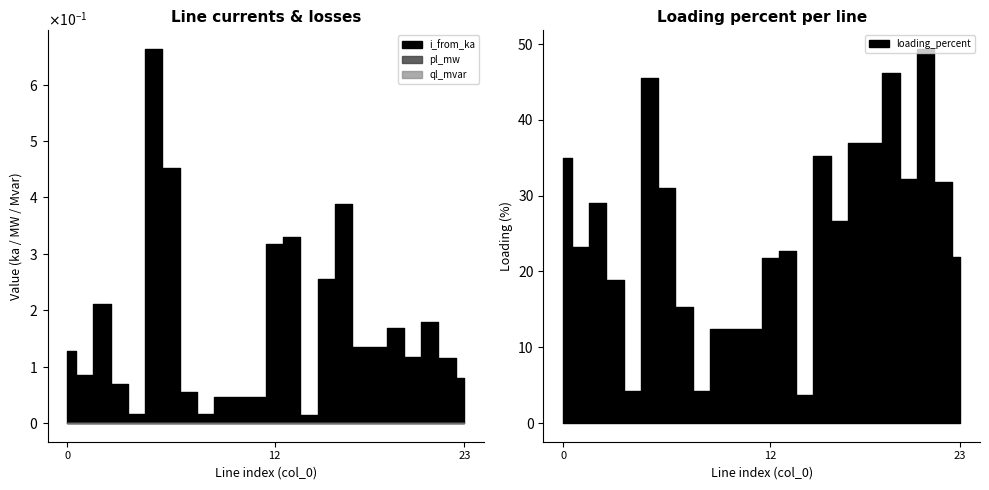

True or false: pl_mw has more than 2 interior local peaks.

True